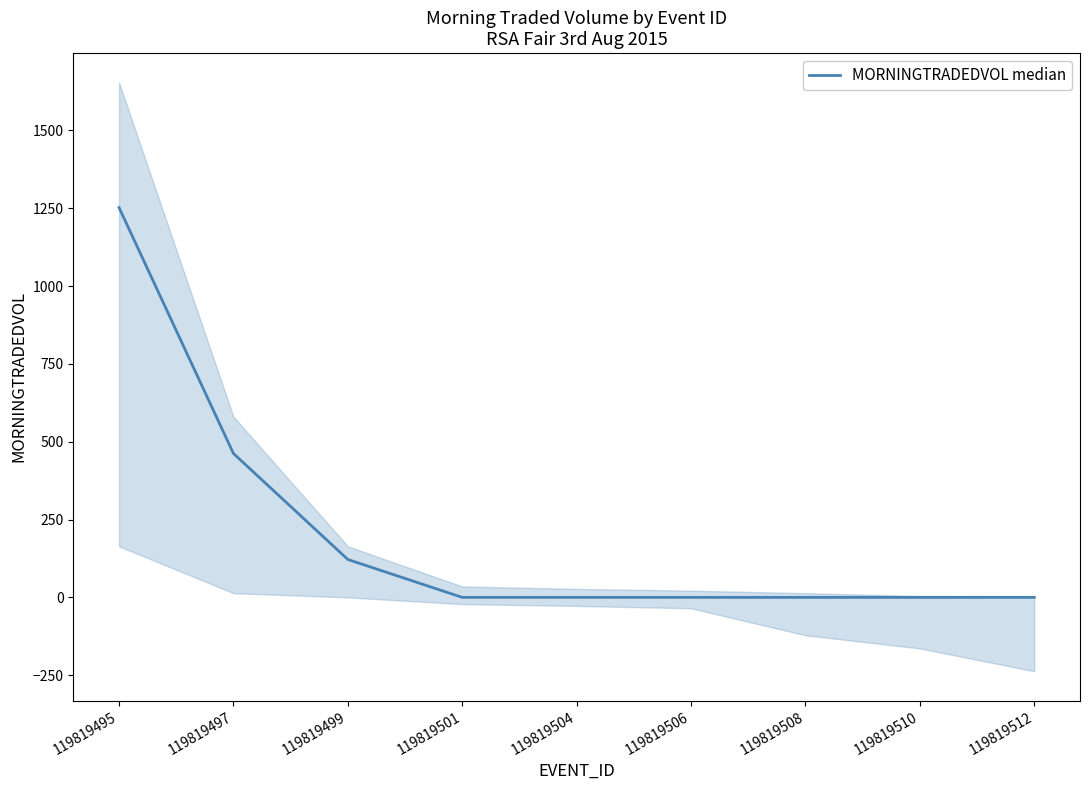

List the labels in order of value, largest first.

119819495, 119819497, 119819499, 119819501, 119819504, 119819506, 119819508, 119819510, 119819512